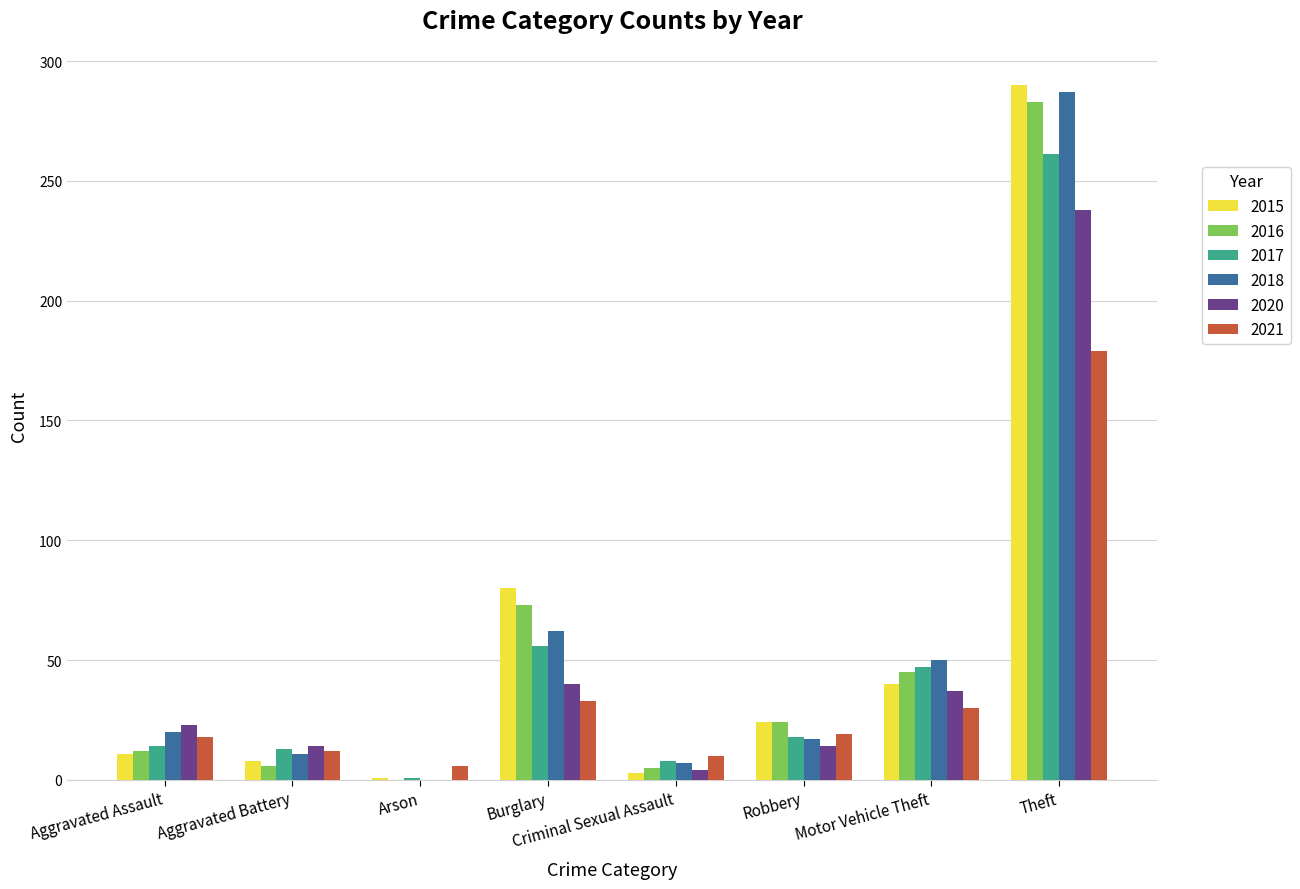

True or false: 2018 has a value of 7 at Criminal Sexual Assault.

True